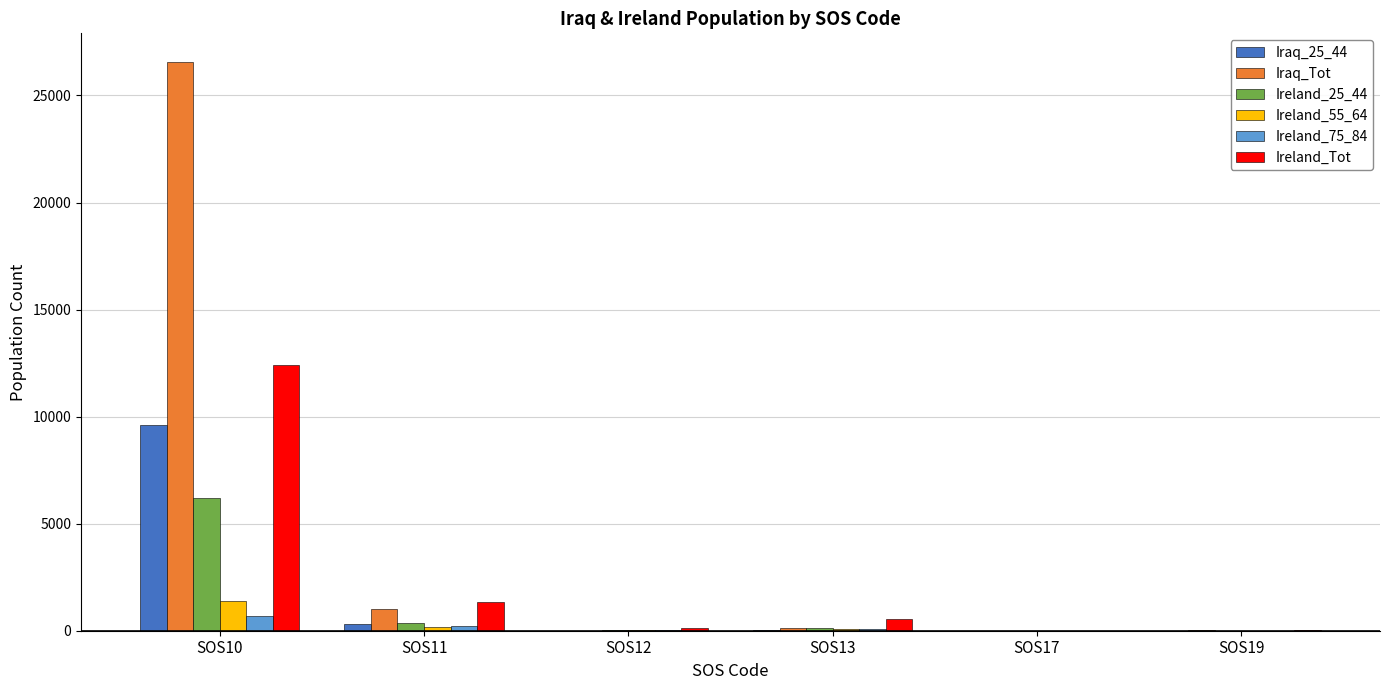

Which category has the highest value in the Iraq_Tot series?

SOS10